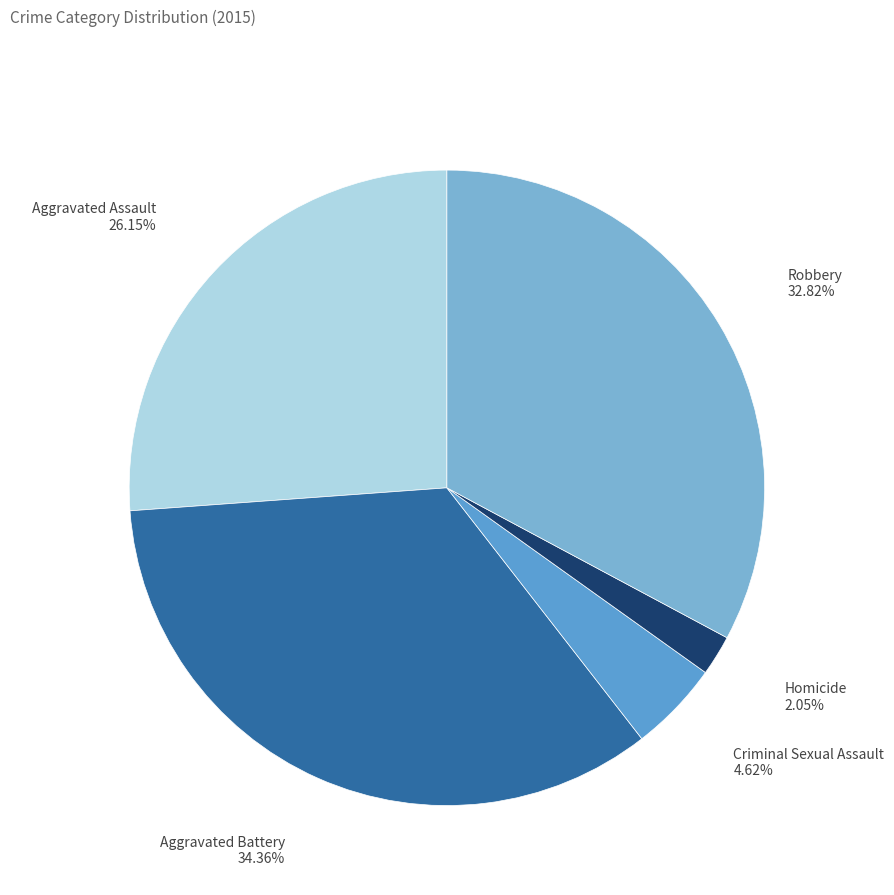

How many segments does this pie chart have?

5